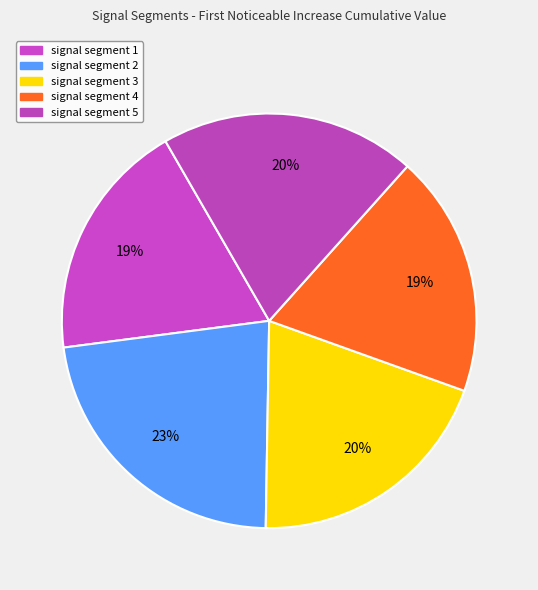

How many slices are in this pie chart?

5